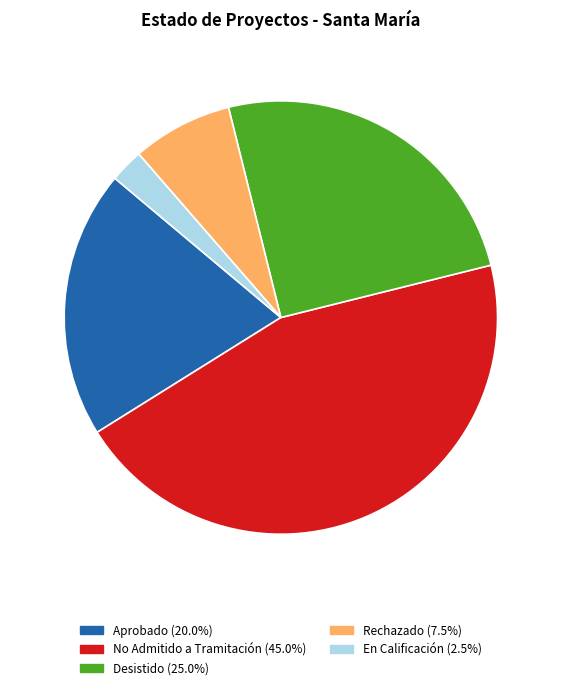

Approximately how many times larger is the value at Aprobado (20.0%) compared to En Calificación (2.5%)?

8.0